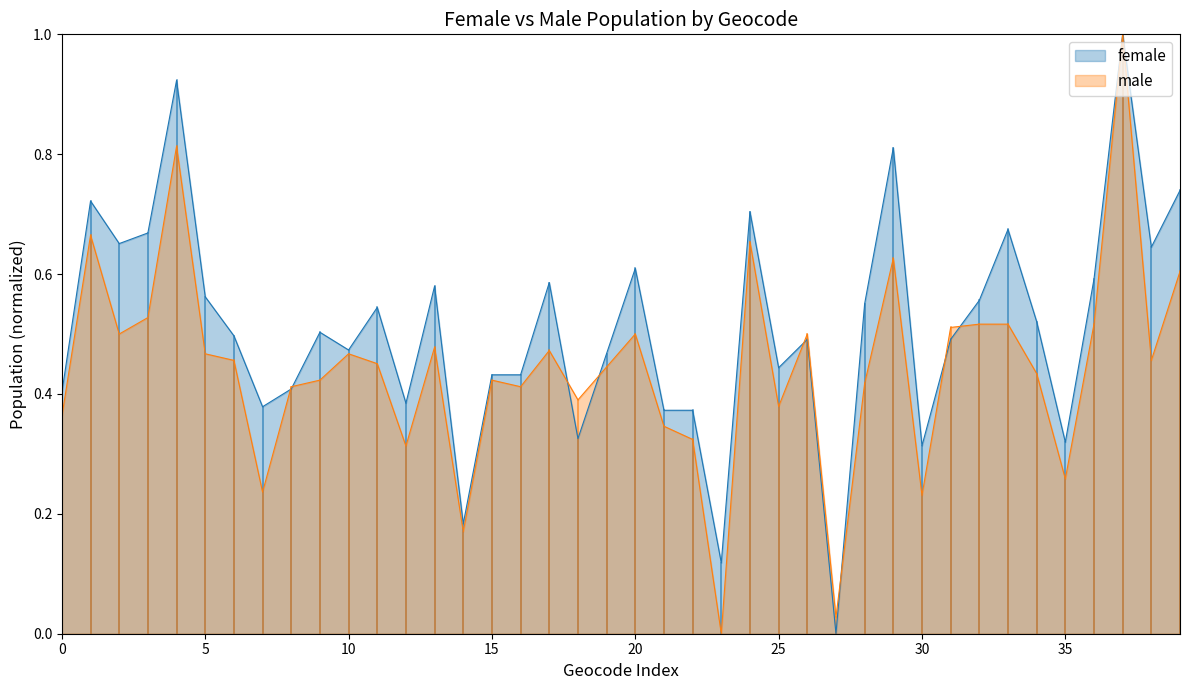

True or false: female has a value of 0.4 at 18.

False